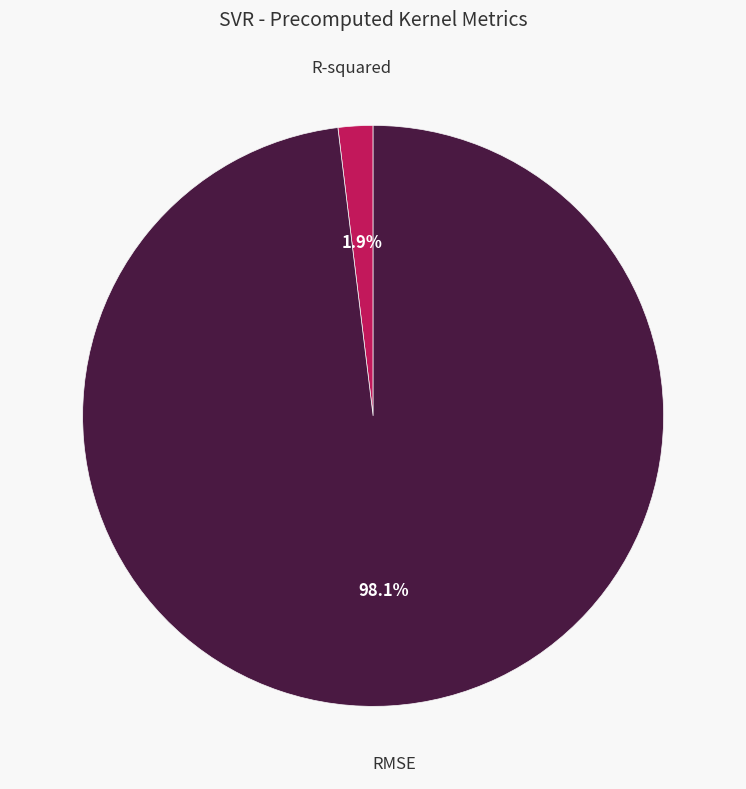

Is there any slice that represents more than half of the pie?

Yes